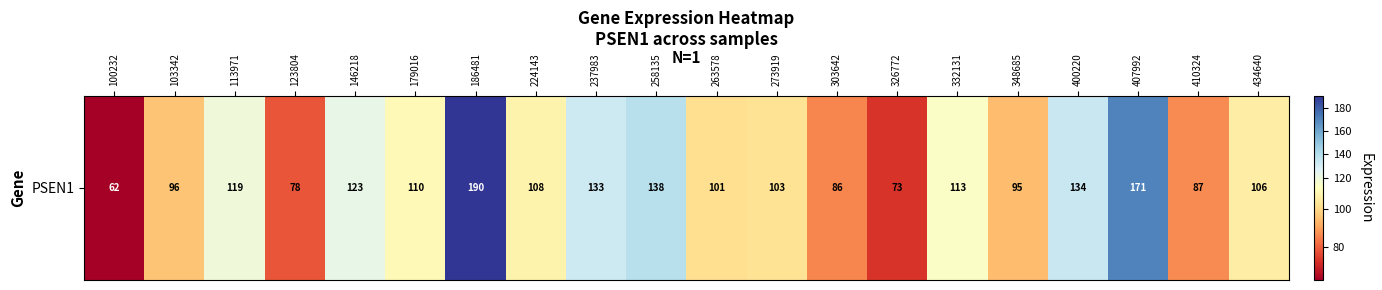

What is the change in value from 263578 to 348685?

-6.9